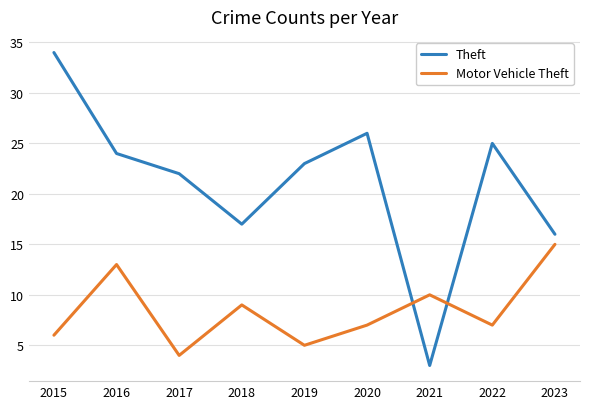

What is the average value of the Motor Vehicle Theft series?

8